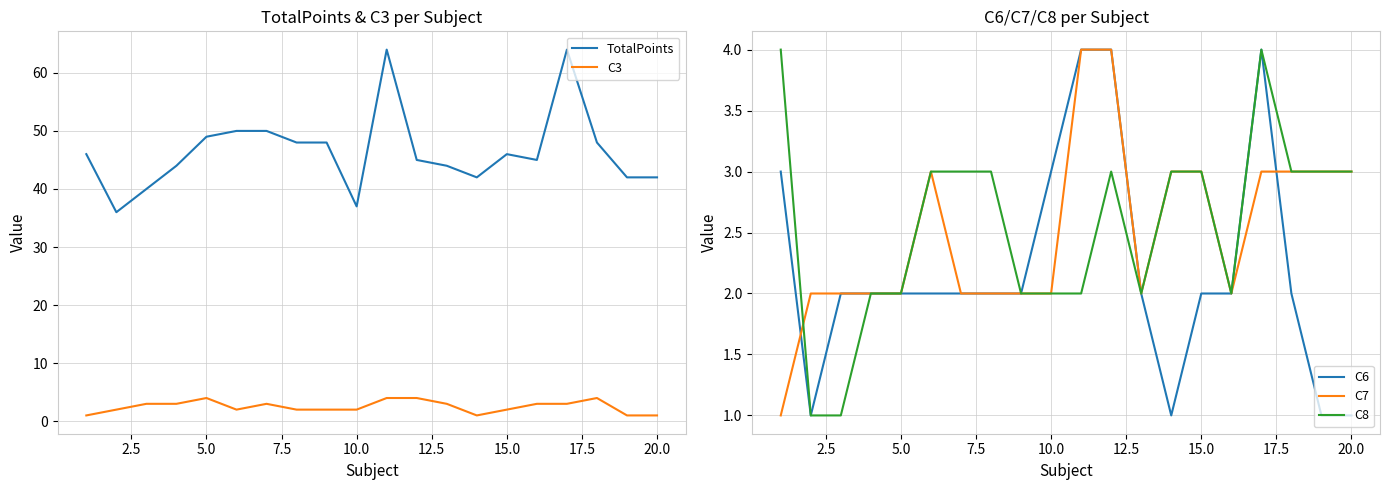

The value of C7 at 15.0 is 3. True or false?

True